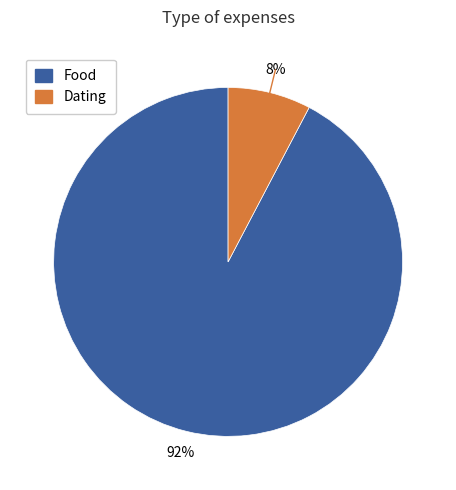

Between Dating and Food, which is larger?

Food